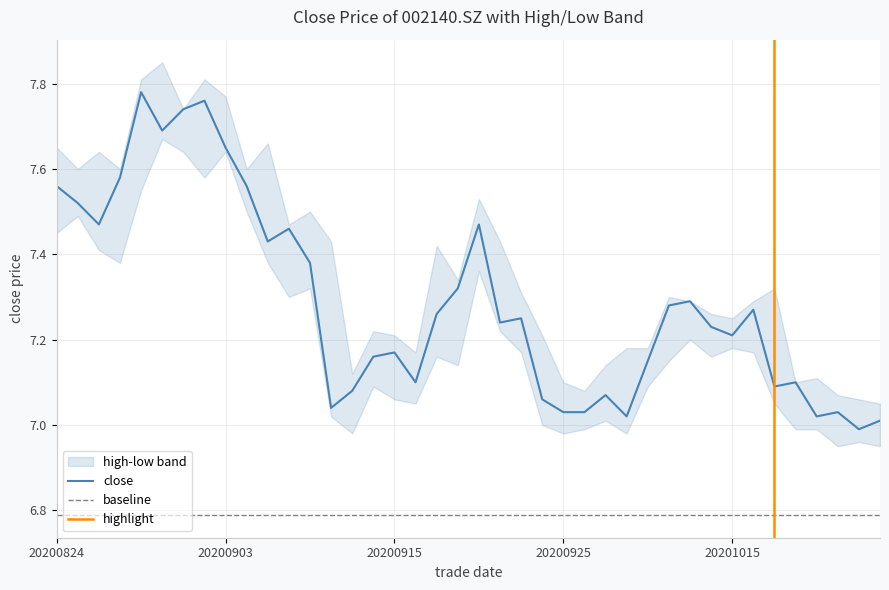

Is this an area chart (filled region under the line)?

No